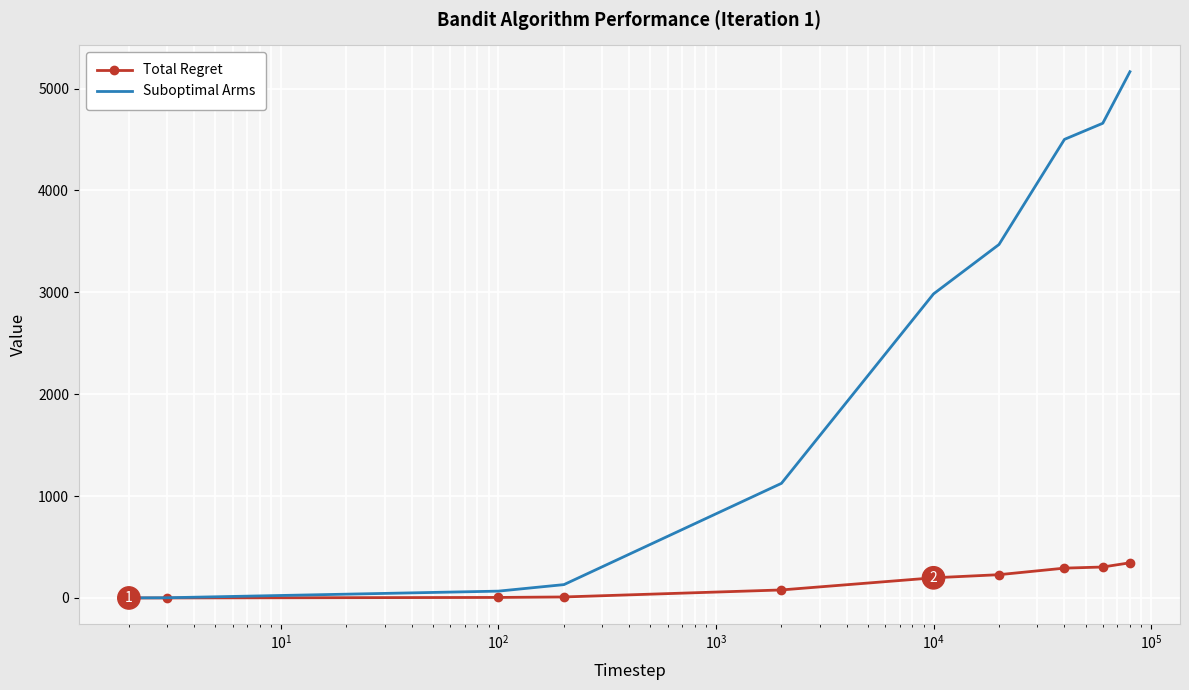

Which series has the widest spread of values?

Suboptimal Arms